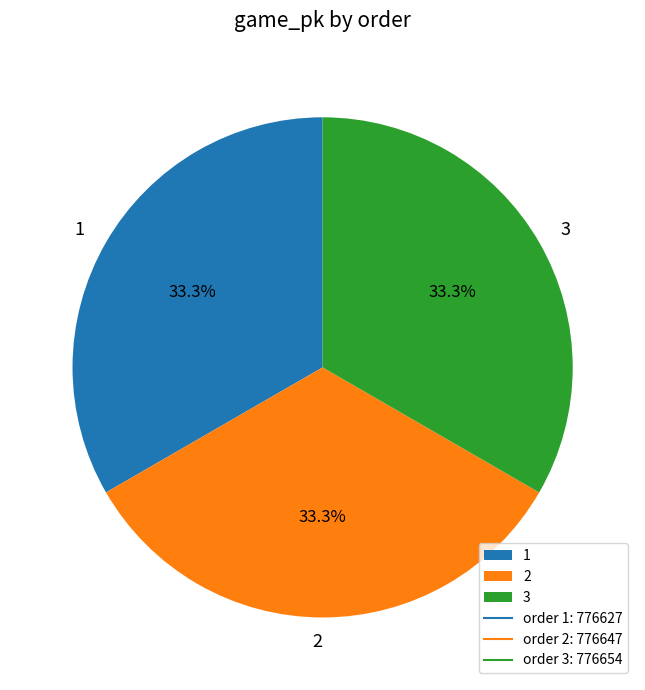

Count the number of slices in the pie.

3